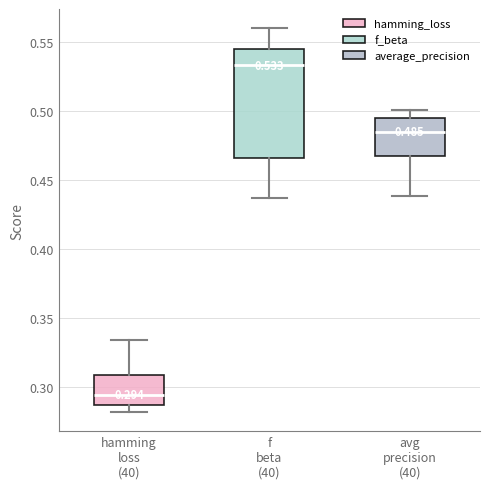

Comparing the boxes themselves (not the whiskers), which one is the tallest?

f beta (40)